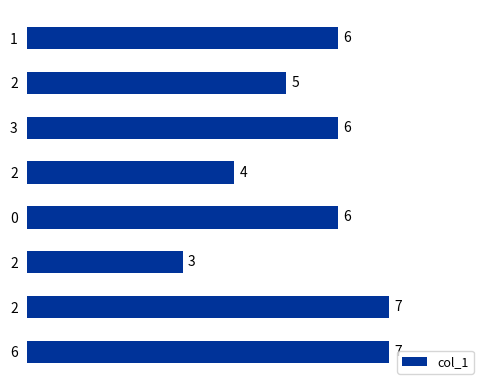

Rank the categories by value from lowest to highest.

2, 2, 2, 1, 3, 0, 2, 6